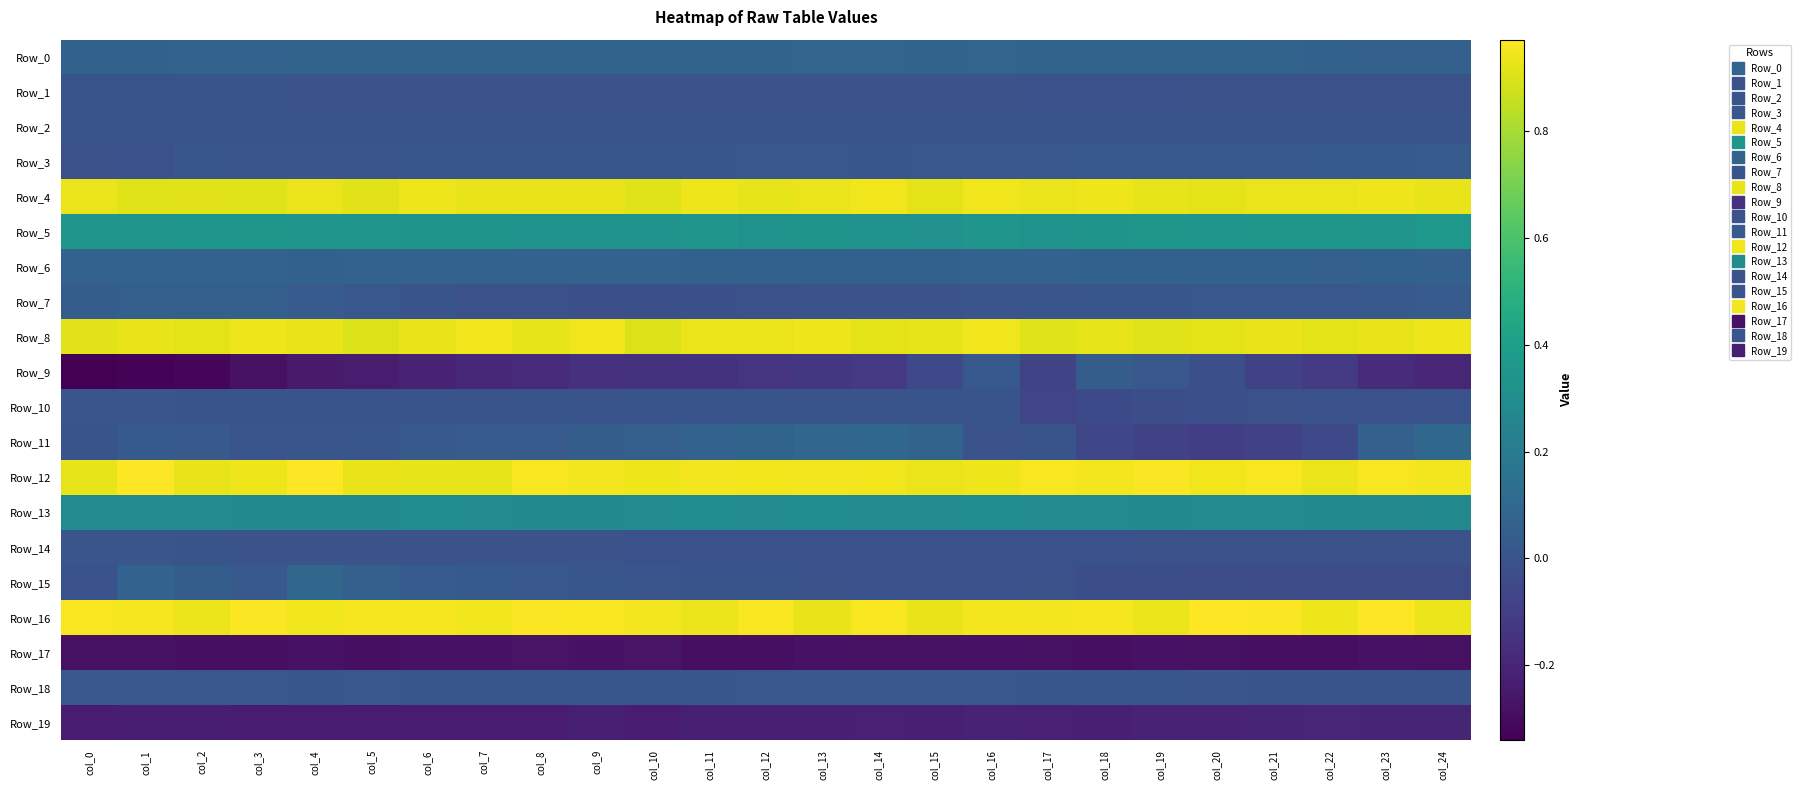

What is the spread (max minus min) of values at col_16?

1.2